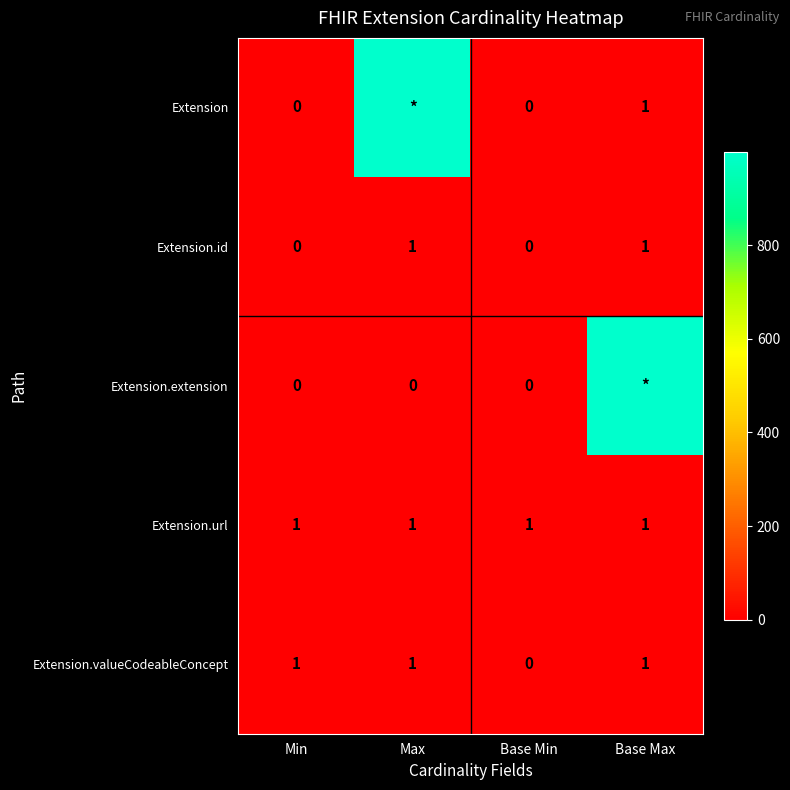

The Extension.id series shows 1 at Base Min. True or false?

False